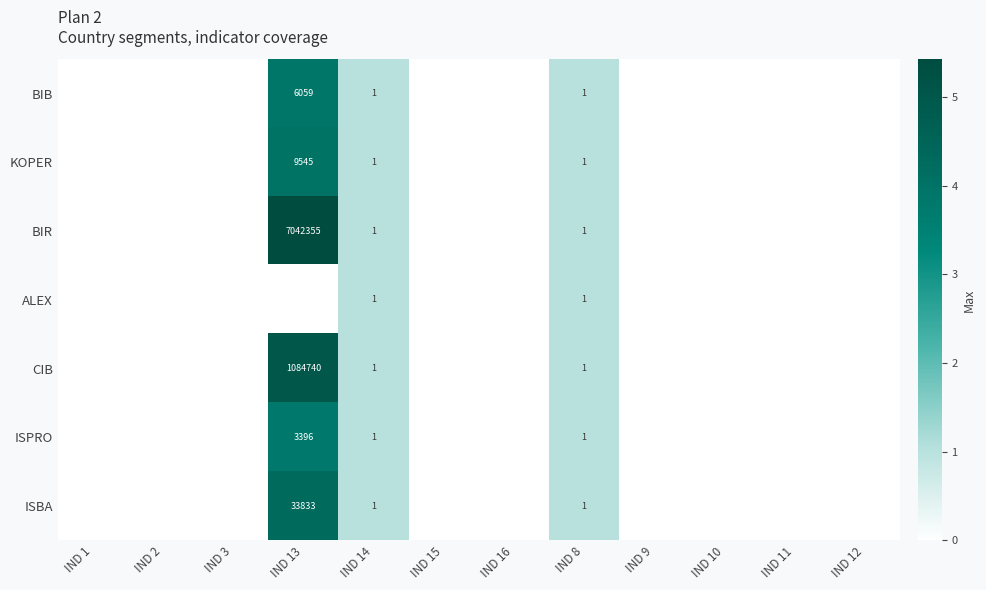

Rank the series by their maximum value, from highest to lowest.

BIR, CIB, ISBA, KOPER, BIB, ISPRO, ALEX